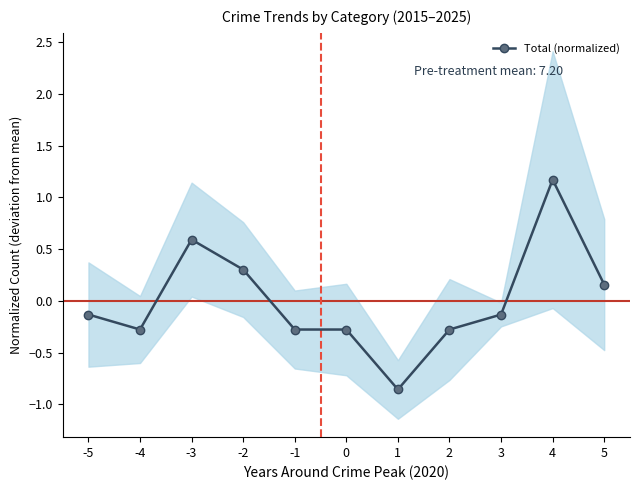

What is the greatest value displayed?

1.2